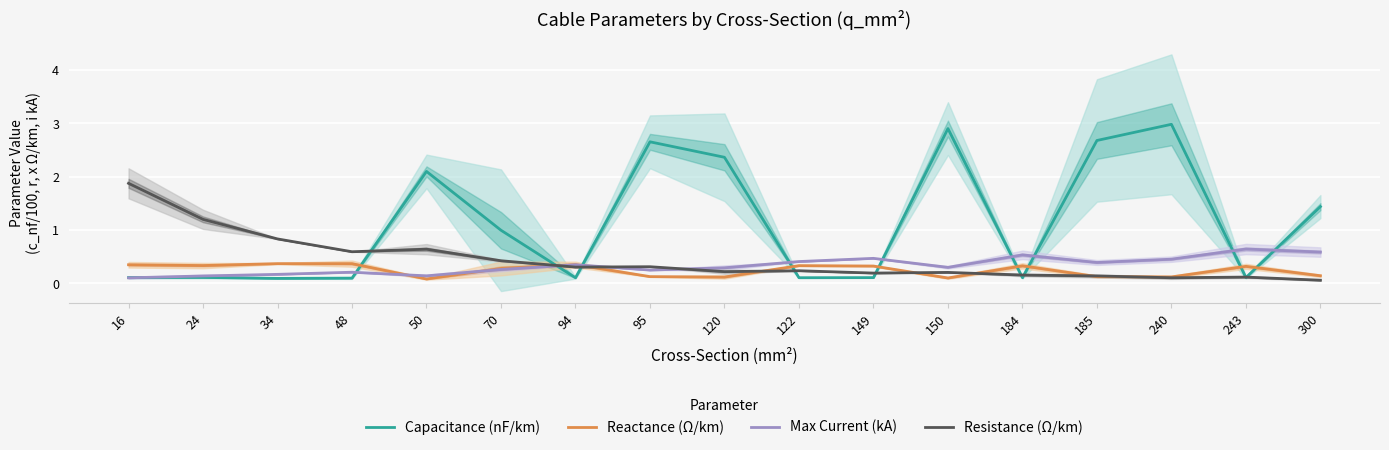

What is the sum of all Max Current (kA) values?

5.7